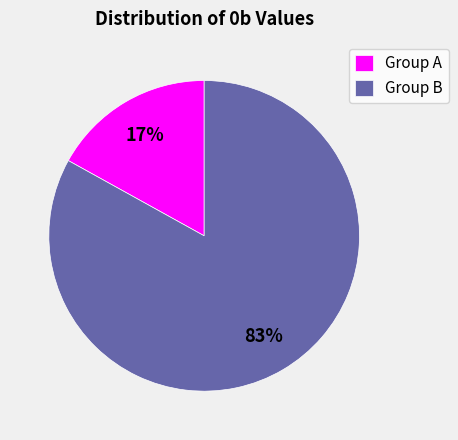

To the nearest percent, what is the difference between the largest and smallest slice percentages?

66%